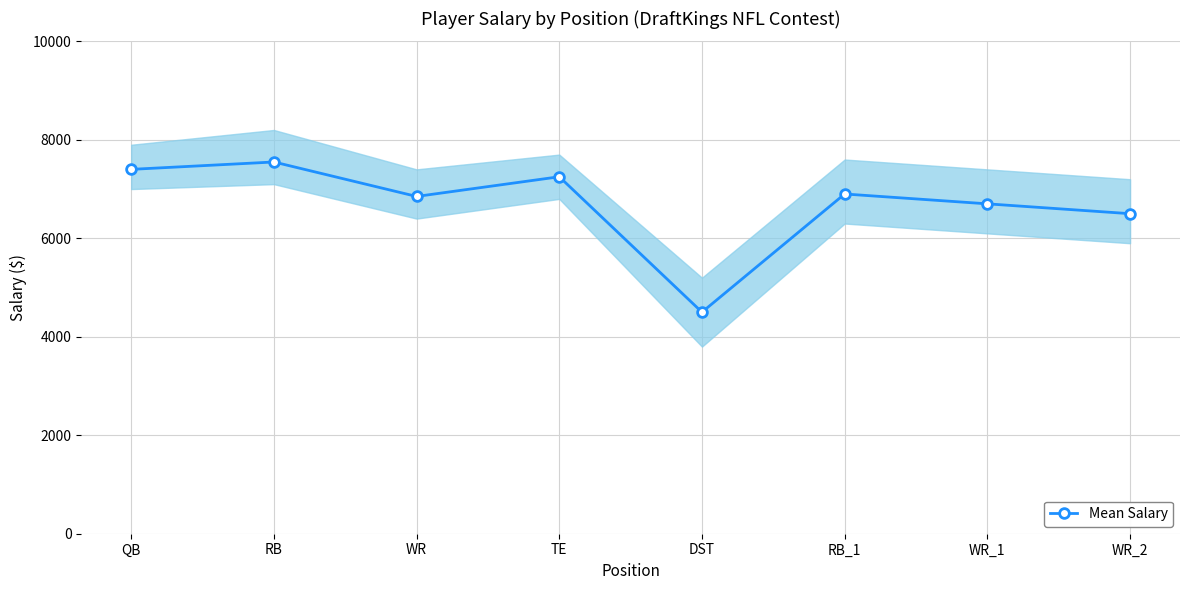

Rank the categories by value from lowest to highest.

DST, WR_2, WR_1, WR, RB_1, TE, QB, RB